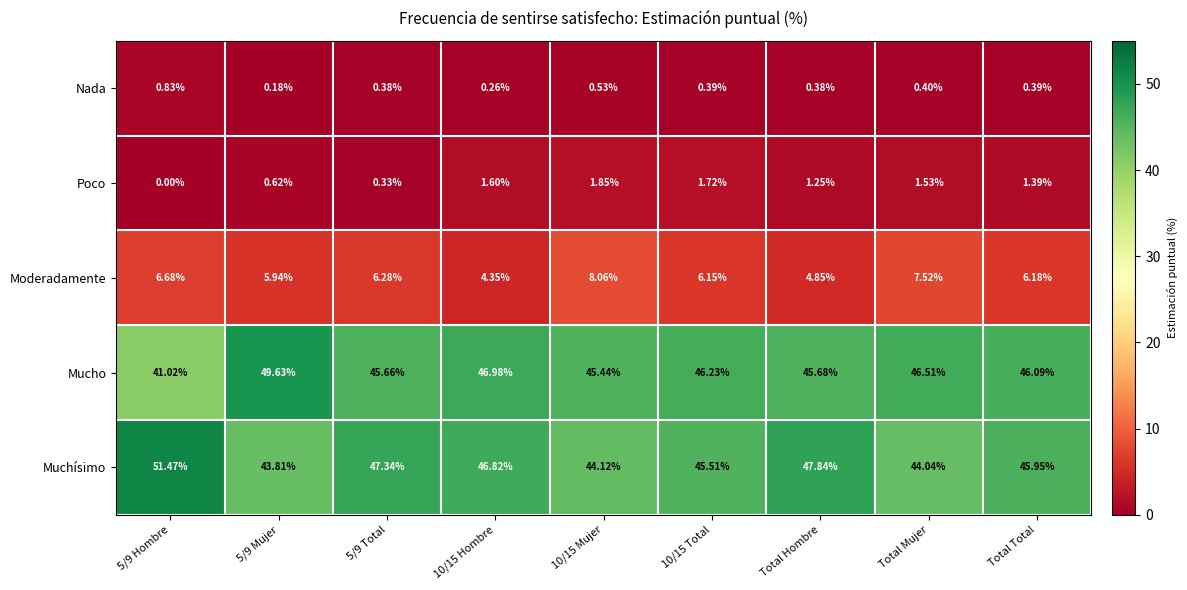

At how many categories does at least one series exceed 42?

9